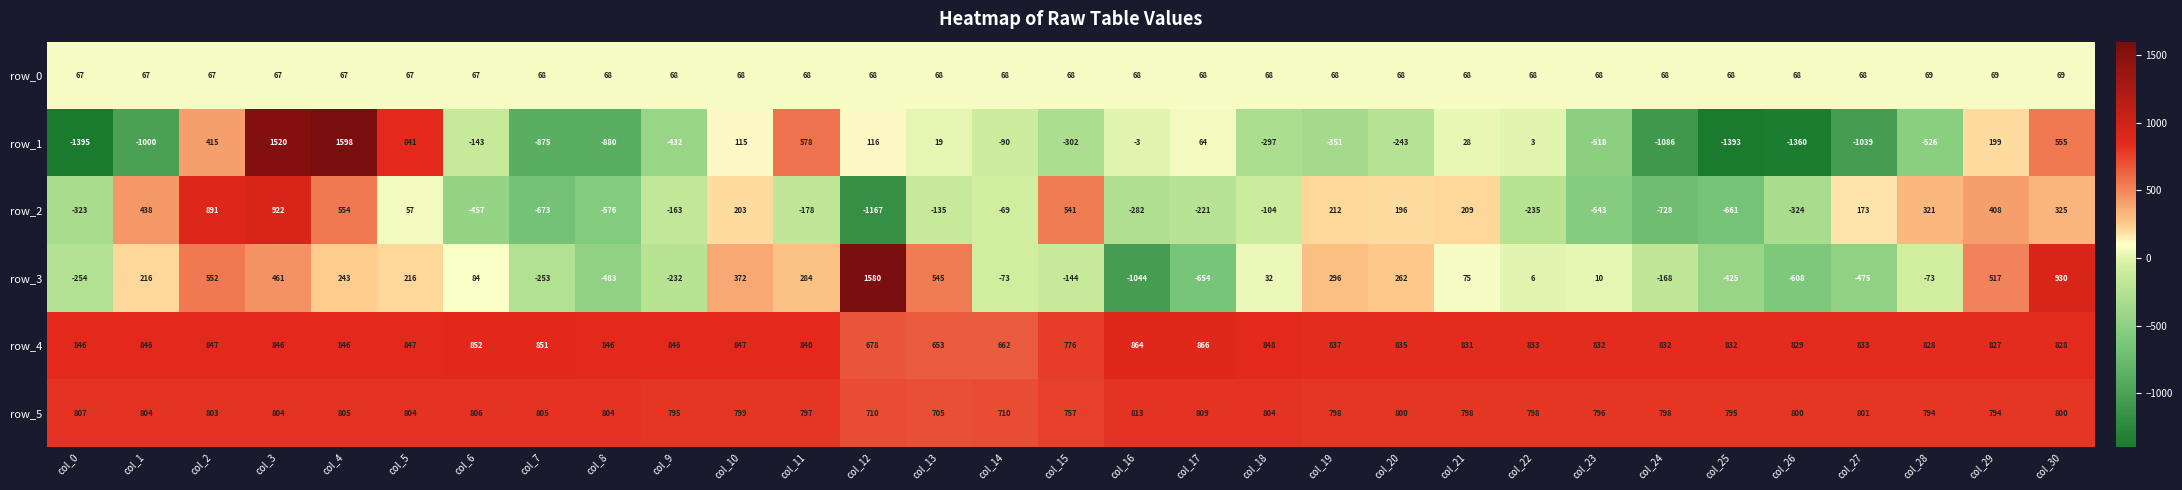

The row_0 series shows 19.8 at col_26. True or false?

False